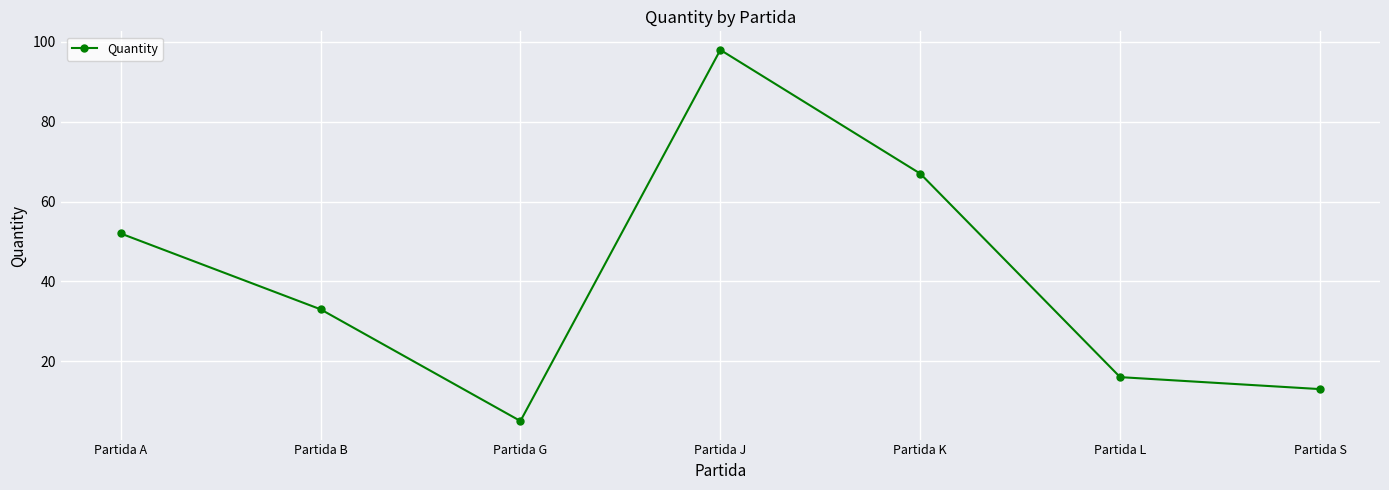

Where is the first local minimum?

Partida G